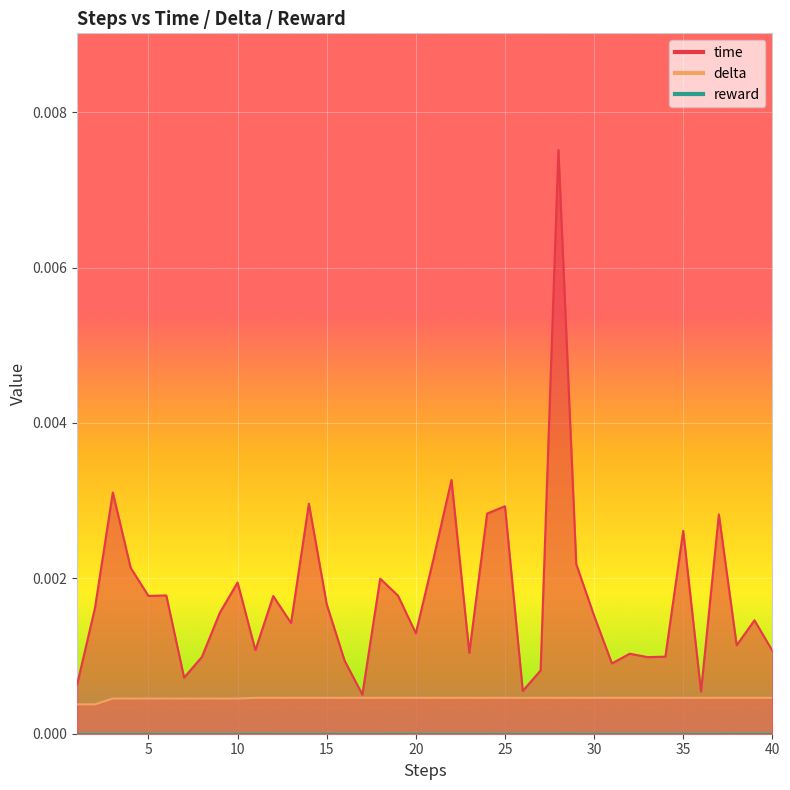

At 16, list the series in order from smallest to largest.

delta, time